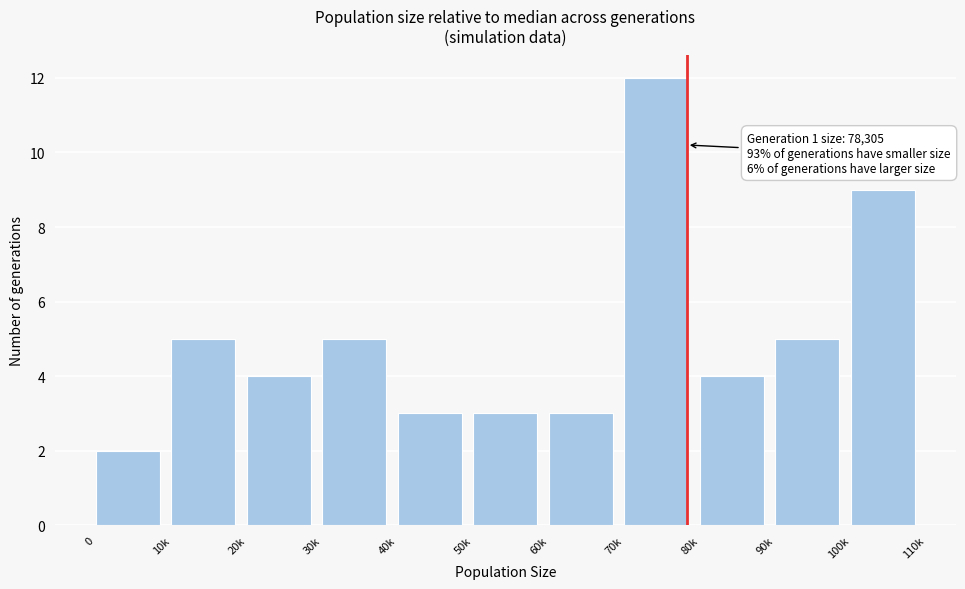

Reading left to right, list all the values displayed in this chart.

0=2	10k=5	20k=4	30k=5	40k=3	50k=3	60k=3	70k=12	80k=4	90k=5	100k=9